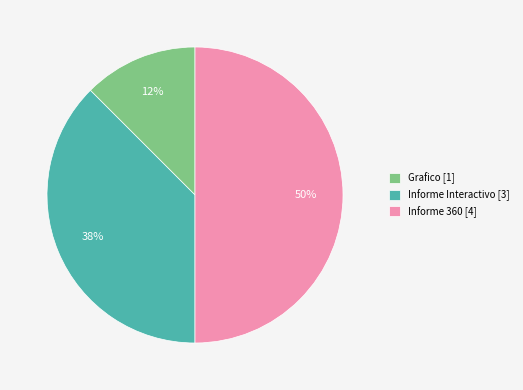

Is the sum of Informe 360 [4] and Informe Interactivo [3] greater than half?

Yes